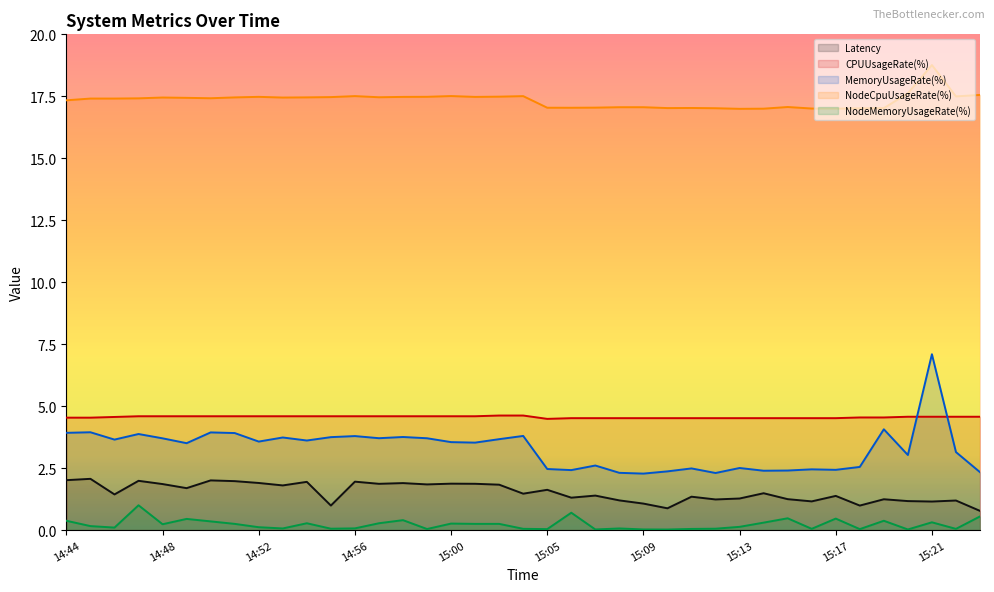

What is the difference between the CPUUsageRate(%) values at 14:57 and 15:16?

0.1